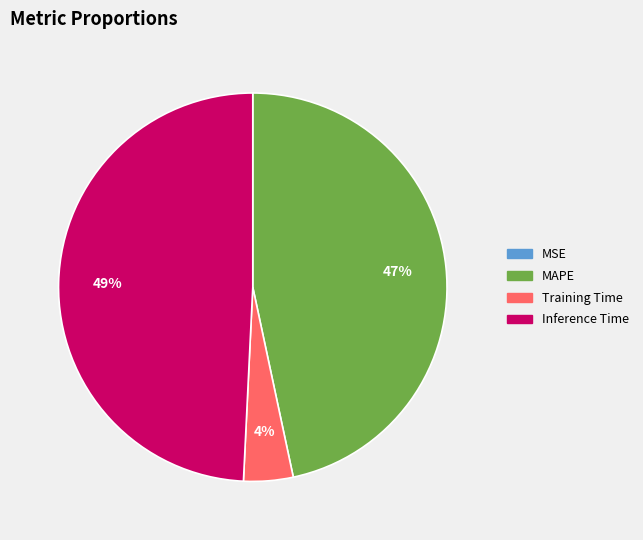

Is the sum of Inference Time and MAPE greater than half?

Yes